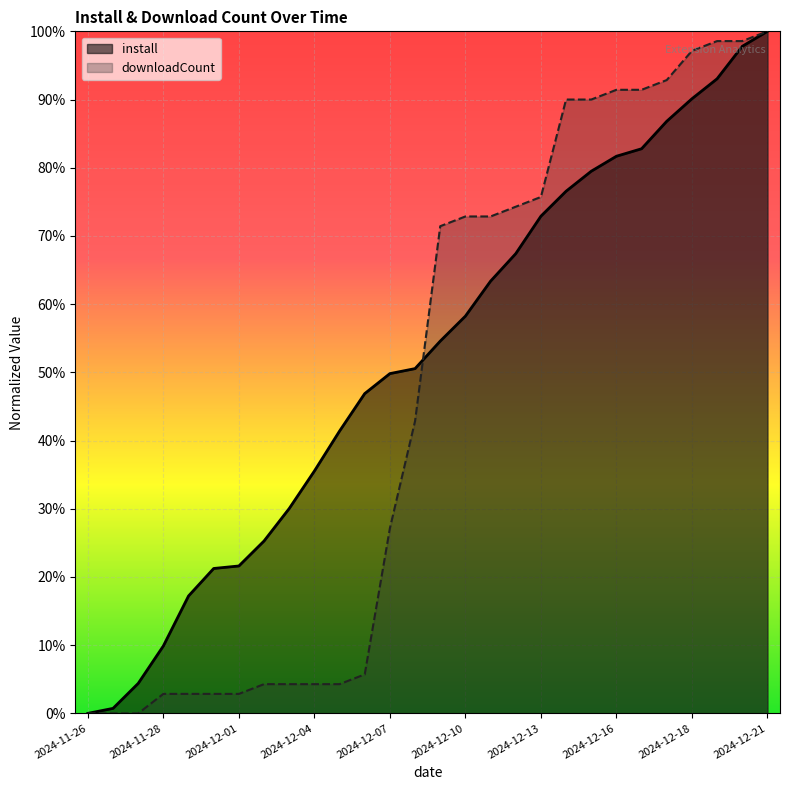

Rank the series at 2024-12-07 from lowest to highest value.

downloadCount, install